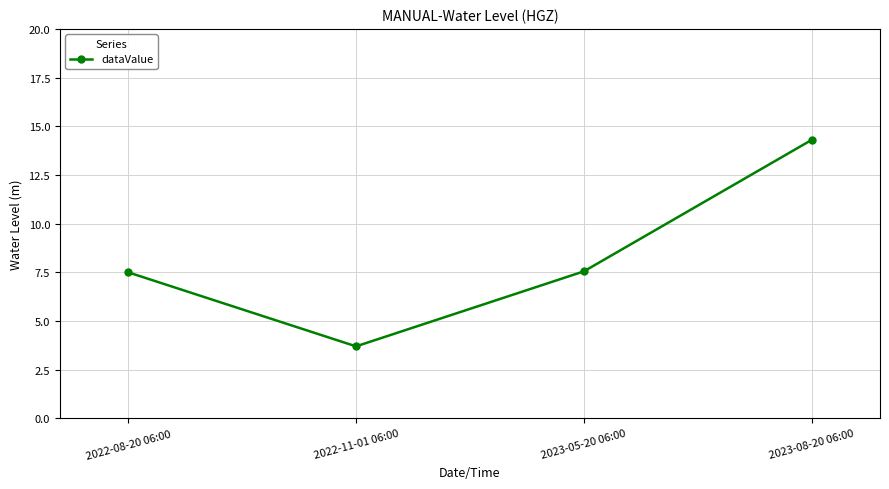

What is the ratio of the value at 2022-11-01 06:00 to the value at 2022-08-20 06:00?

0.5